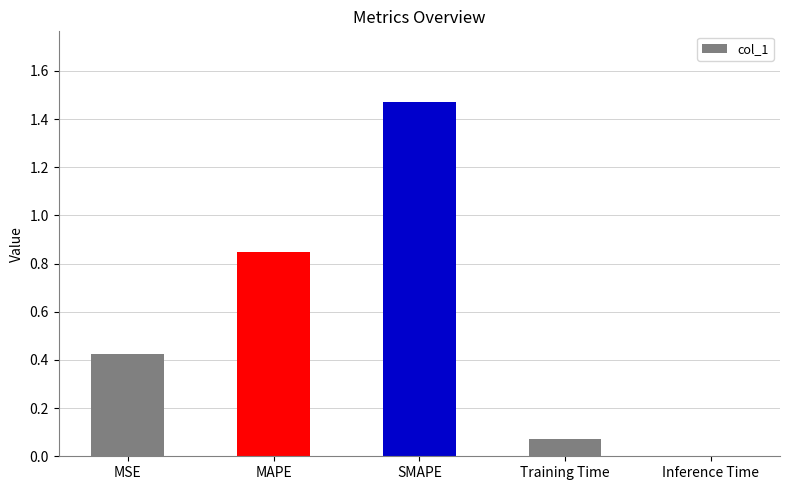

What is the sum of the values at MSE and SMAPE?

1.9